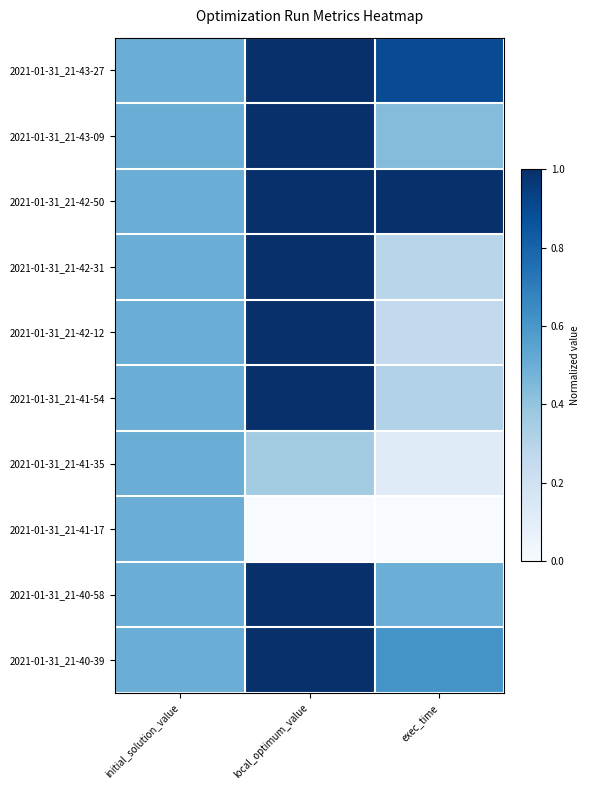

Reading right to left, transcribe all the data shown in this chart.

2021-01-31_21-40-39: exec_time=0.6	local_optimum_value=1.0	initial_solution_value=0.5
2021-01-31_21-40-58: exec_time=0.5	local_optimum_value=1.0	initial_solution_value=0.5
2021-01-31_21-41-17: exec_time=0.0	local_optimum_value=0.0	initial_solution_value=0.5
2021-01-31_21-41-35: exec_time=0.1	local_optimum_value=0.4	initial_solution_value=0.5
2021-01-31_21-41-54: exec_time=0.3	local_optimum_value=1.0	initial_solution_value=0.5
2021-01-31_21-42-12: exec_time=0.3	local_optimum_value=1.0	initial_solution_value=0.5
2021-01-31_21-42-31: exec_time=0.3	local_optimum_value=1.0	initial_solution_value=0.5
2021-01-31_21-42-50: exec_time=1.0	local_optimum_value=1.0	initial_solution_value=0.5
2021-01-31_21-43-09: exec_time=0.4	local_optimum_value=1.0	initial_solution_value=0.5
2021-01-31_21-43-27: exec_time=0.9	local_optimum_value=1.0	initial_solution_value=0.5